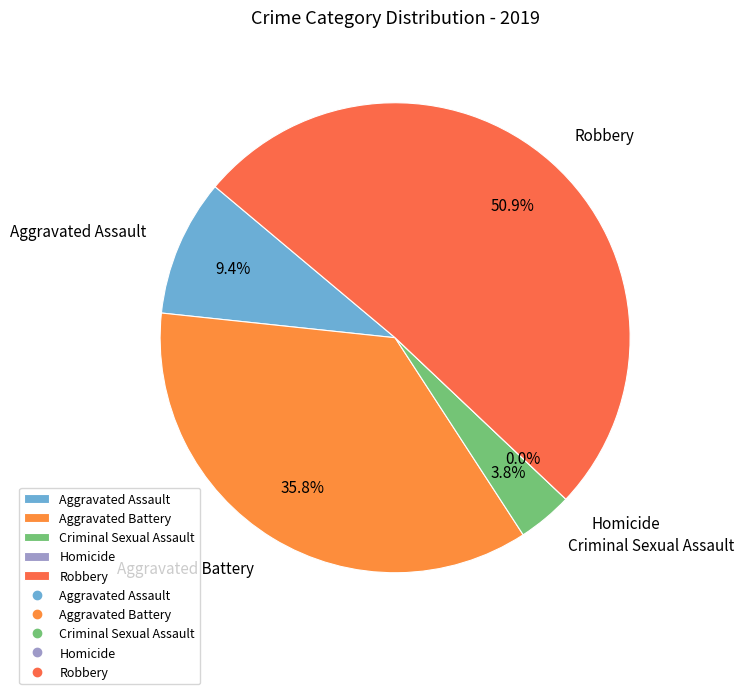

To the nearest percent, what portion does Aggravated Battery represent?

36%